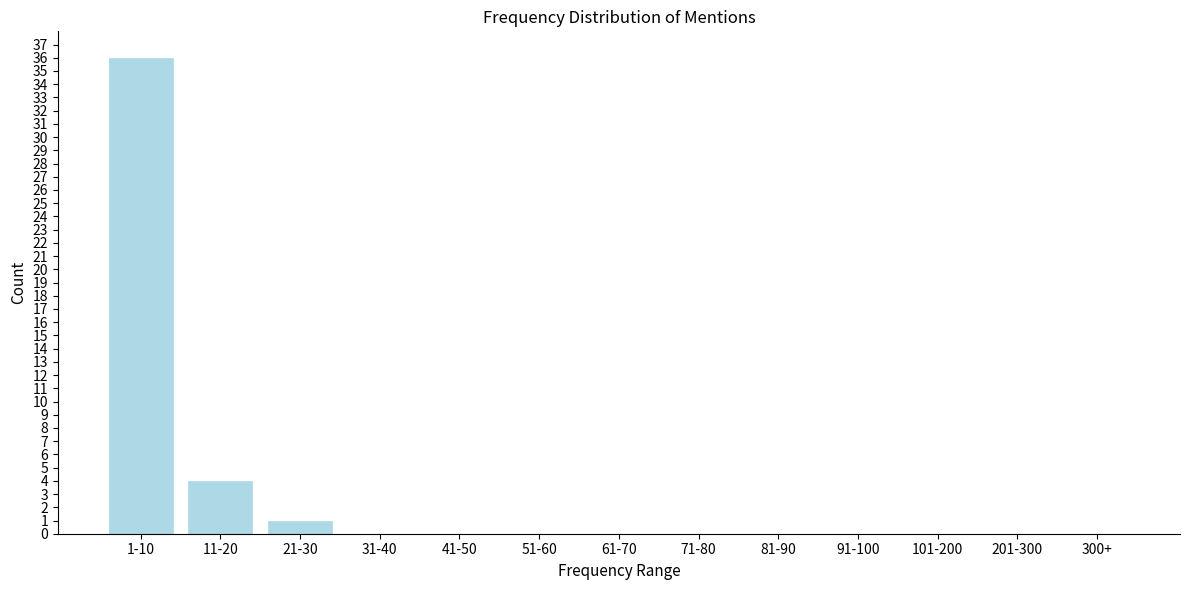

Reading left to right, list all the values displayed in this chart.

1-10=36	11-20=4	21-30=1	31-40=0	41-50=0	51-60=0	61-70=0	71-80=0	81-90=0	91-100=0	101-200=0	201-300=0	300+=0